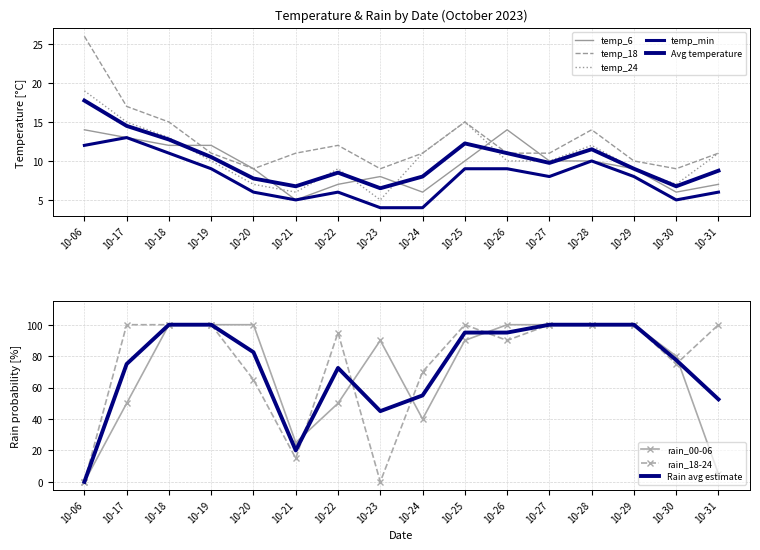

Is the value of temp_18 at 10-23 greater than the value of temp_6 at 10-22?

Yes